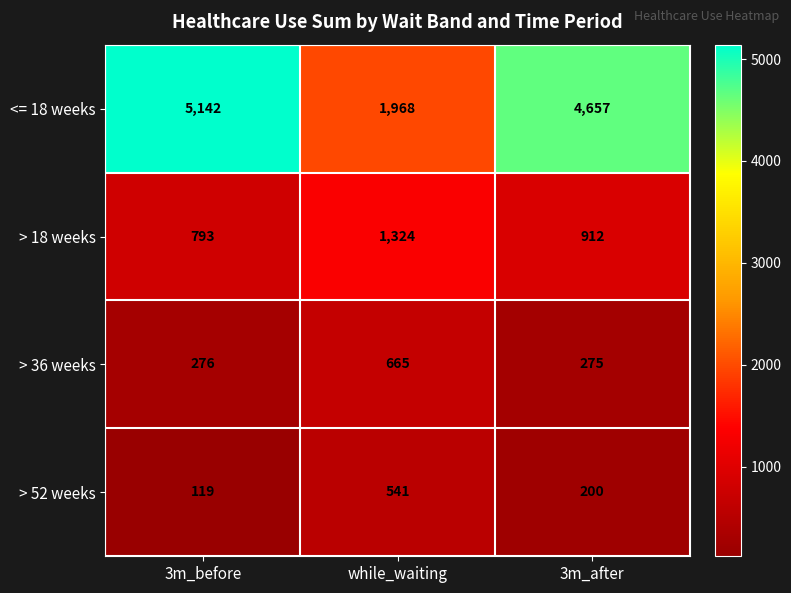

How many series are shown in this chart?

4